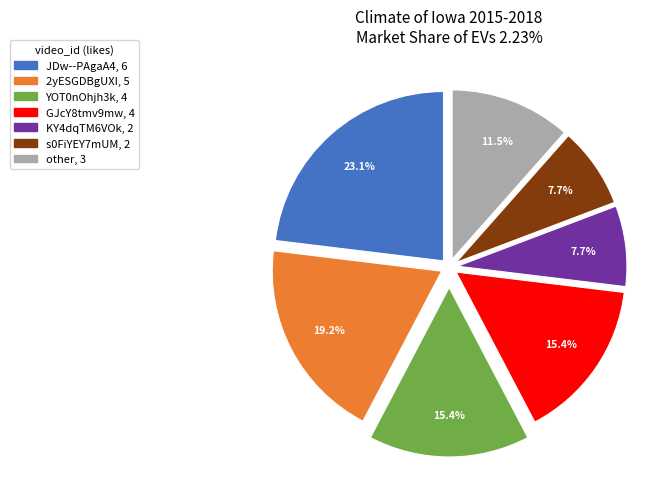

Is there any slice that represents more than half of the pie?

No